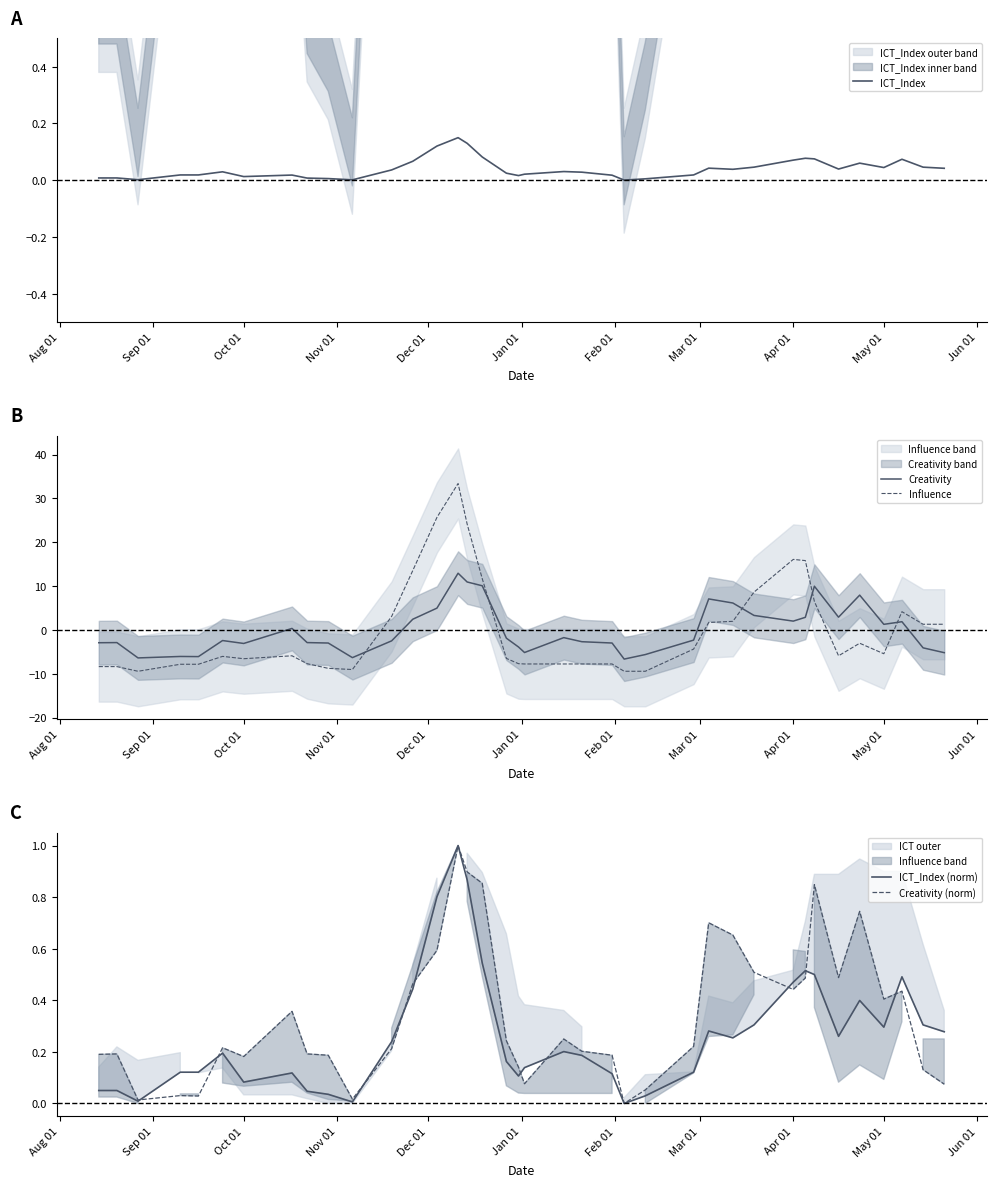

What is the highest value of the Creativity series?

12.9